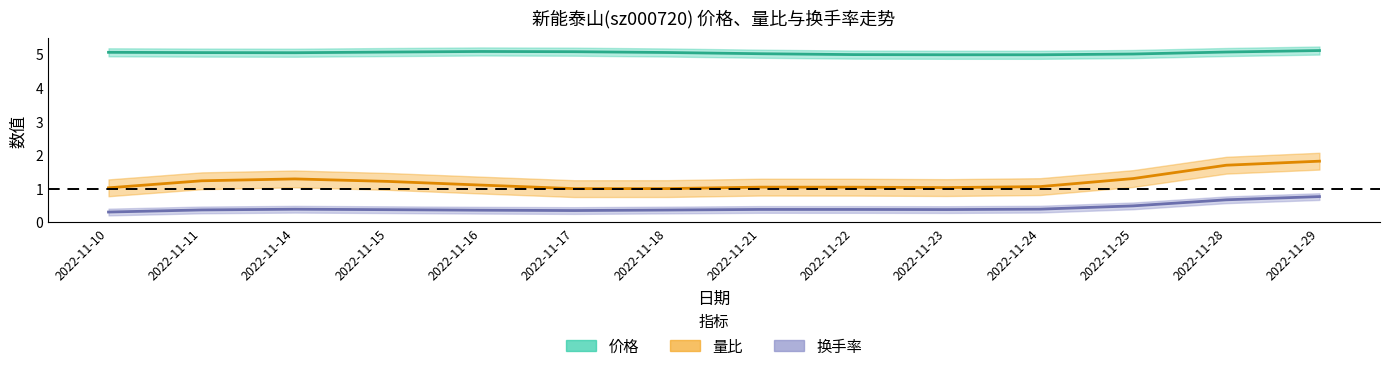

What is the value of the 量比 point at the 5th from the left?

1.2